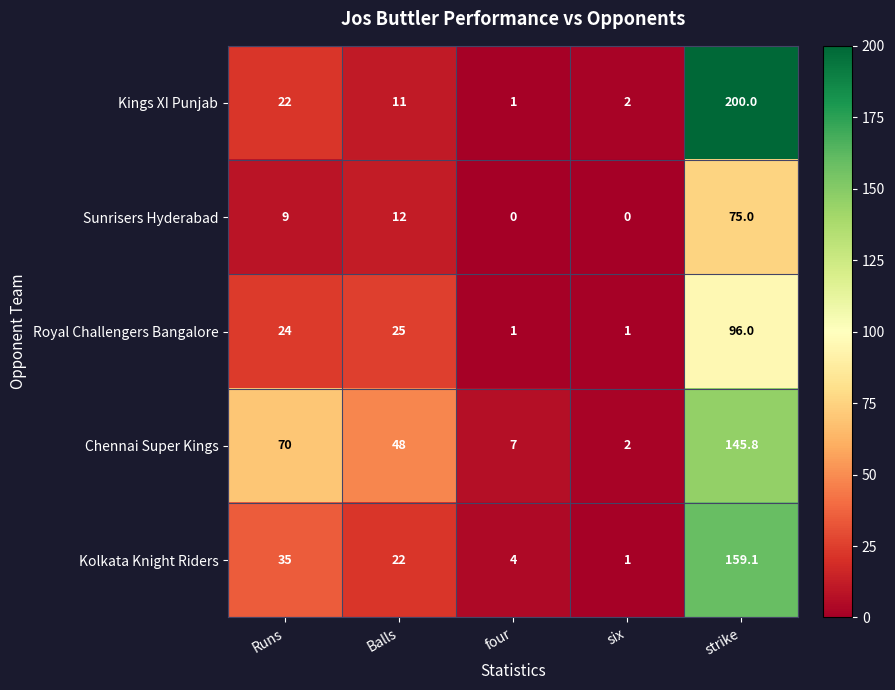

Reading left to right, what are all the values shown in this chart?

Kings XI Punjab: Runs=22.0	Balls=11.0	four=1.0	six=2.0	strike=200.0
Sunrisers Hyderabad: Runs=9.0	Balls=12.0	four=0.0	six=0.0	strike=75.0
Royal Challengers Bangalore: Runs=24.0	Balls=25.0	four=1.0	six=1.0	strike=96.0
Chennai Super Kings: Runs=70.0	Balls=48.0	four=7.0	six=2.0	strike=145.8
Kolkata Knight Riders: Runs=35.0	Balls=22.0	four=4.0	six=1.0	strike=159.1